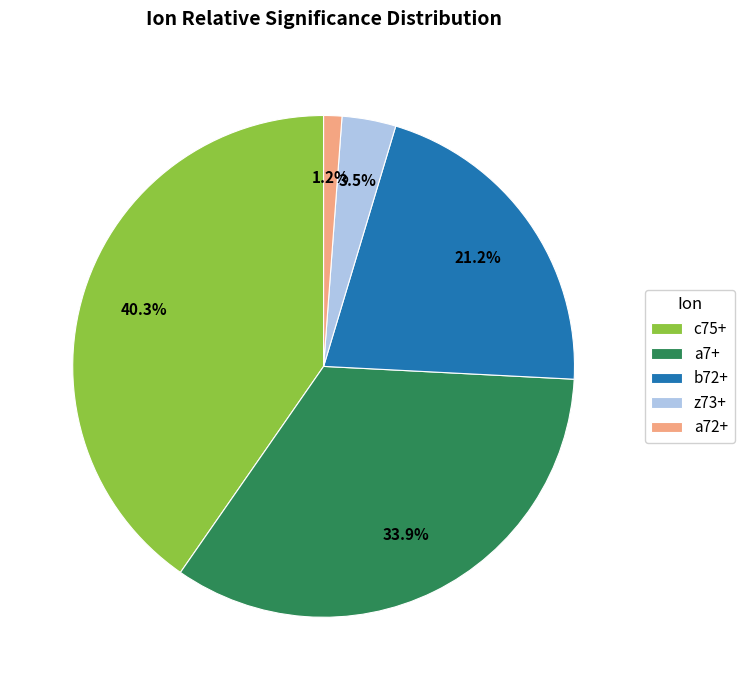

To the nearest percent, what is the difference between the b72+ and c75+ slice percentages?

19%